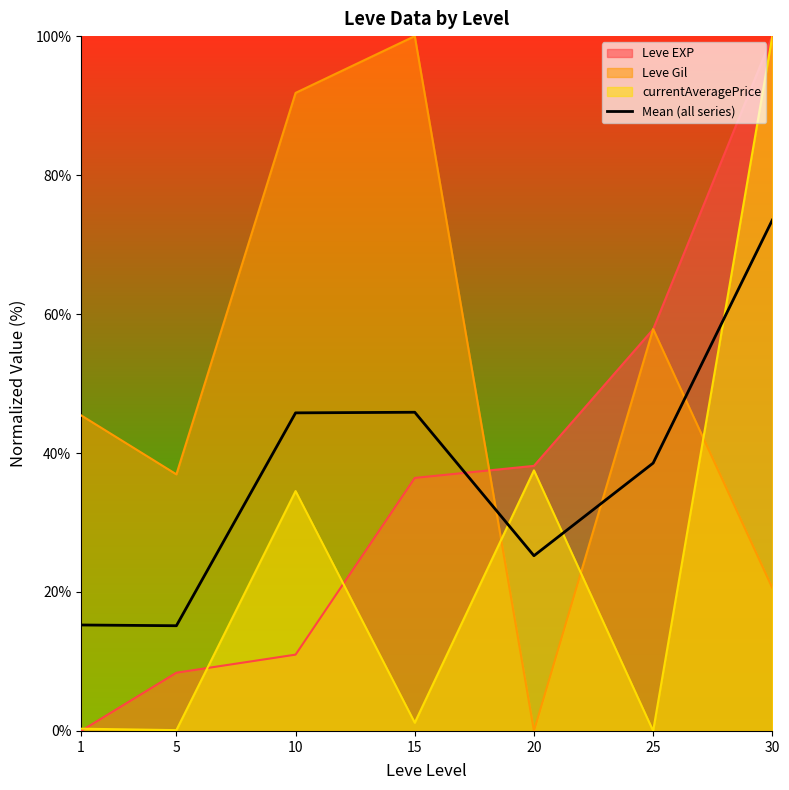

How many interior local valleys (lower than both neighbors) does the data have?

2